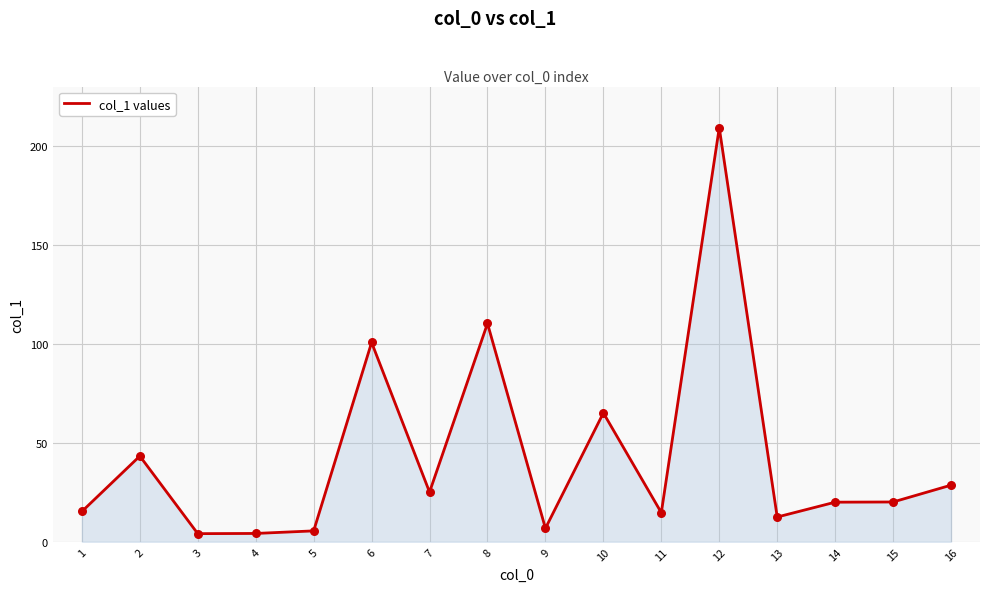

What is the ratio of the value at 1 to the value at 16?

0.5